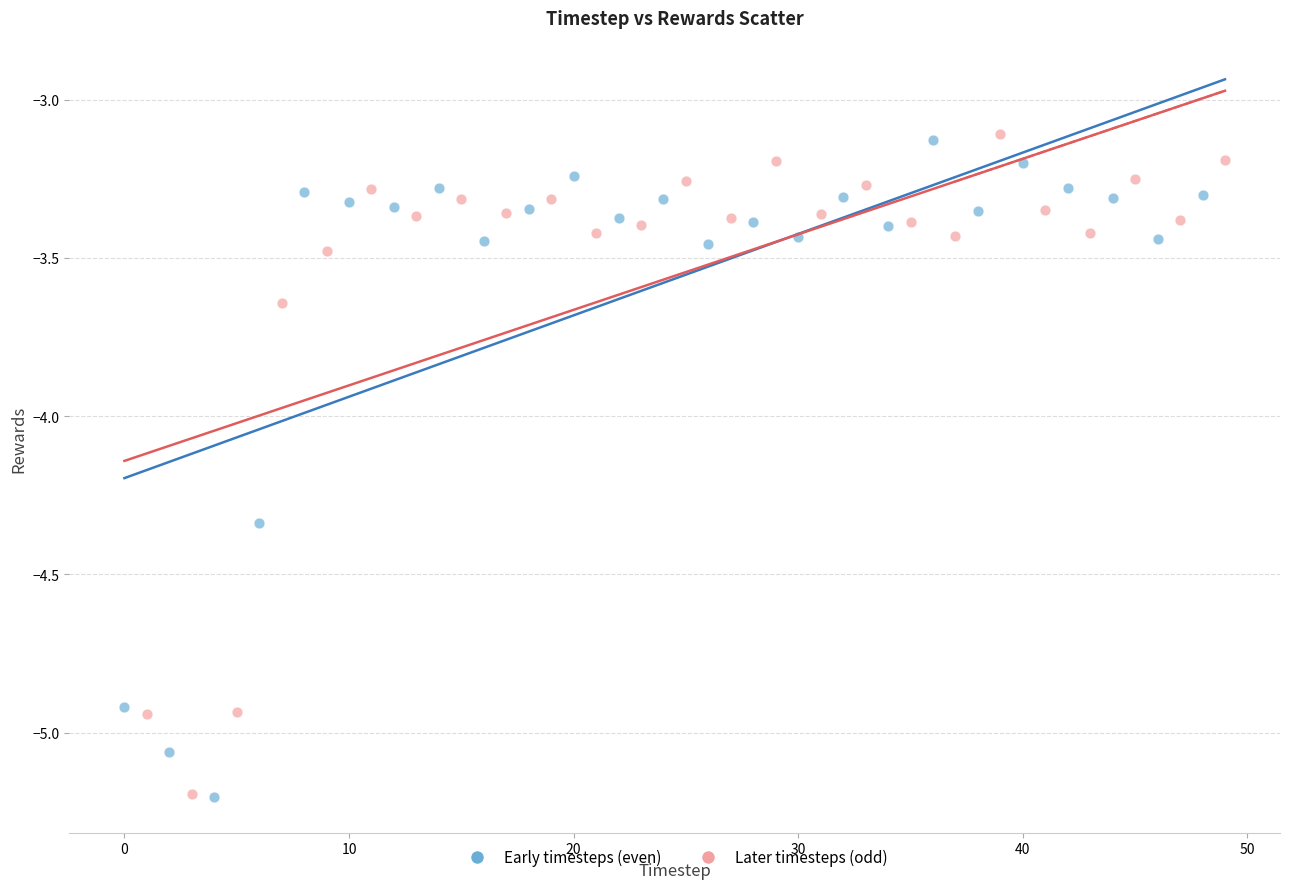

What are all the series names shown in the legend?

Early timesteps (even), Later timesteps (odd)